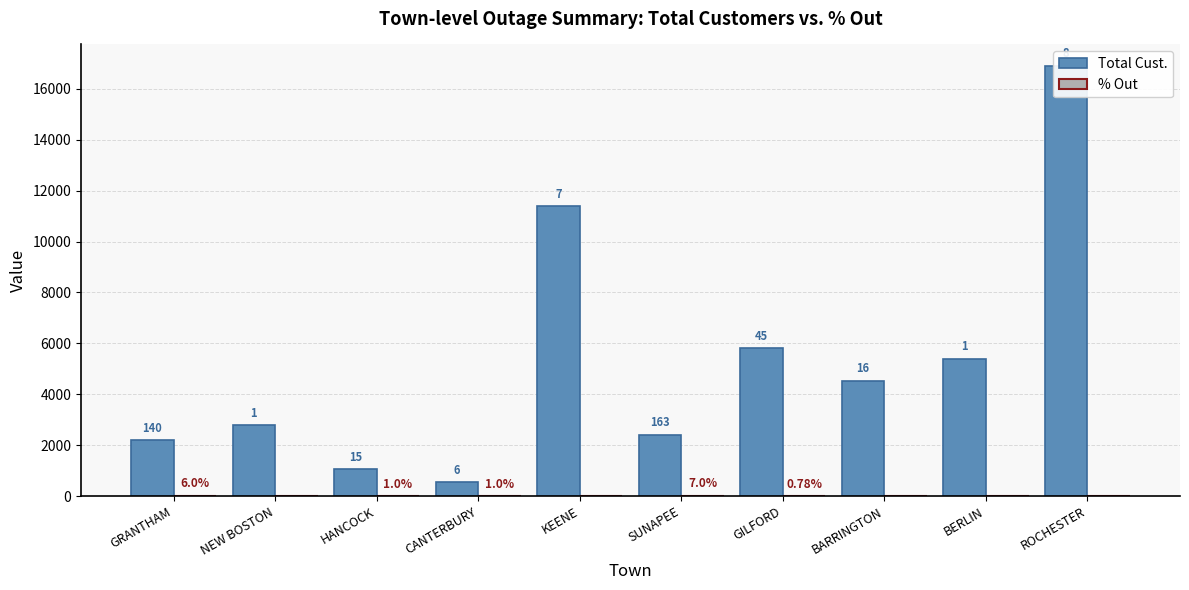

At which label does Total Cust. reach its minimum?

CANTERBURY